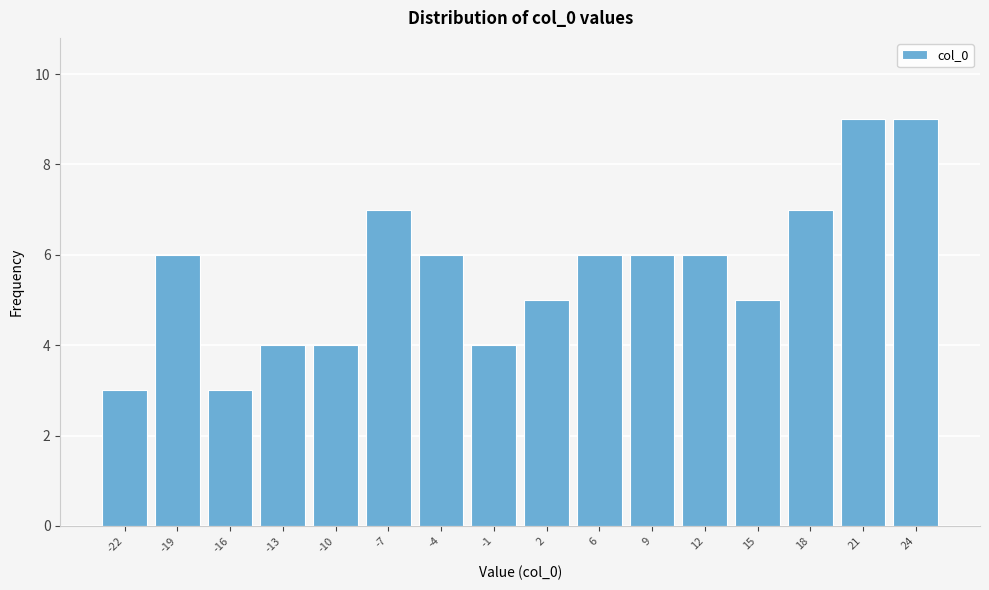

Reading left to right, list all the values displayed in this chart.

-22=3	-19=6	-16=3	-13=4	-10=4	-7=7	-4=6	-1=4	2=5	6=6	9=6	12=6	15=5	18=7	21=9	24=9